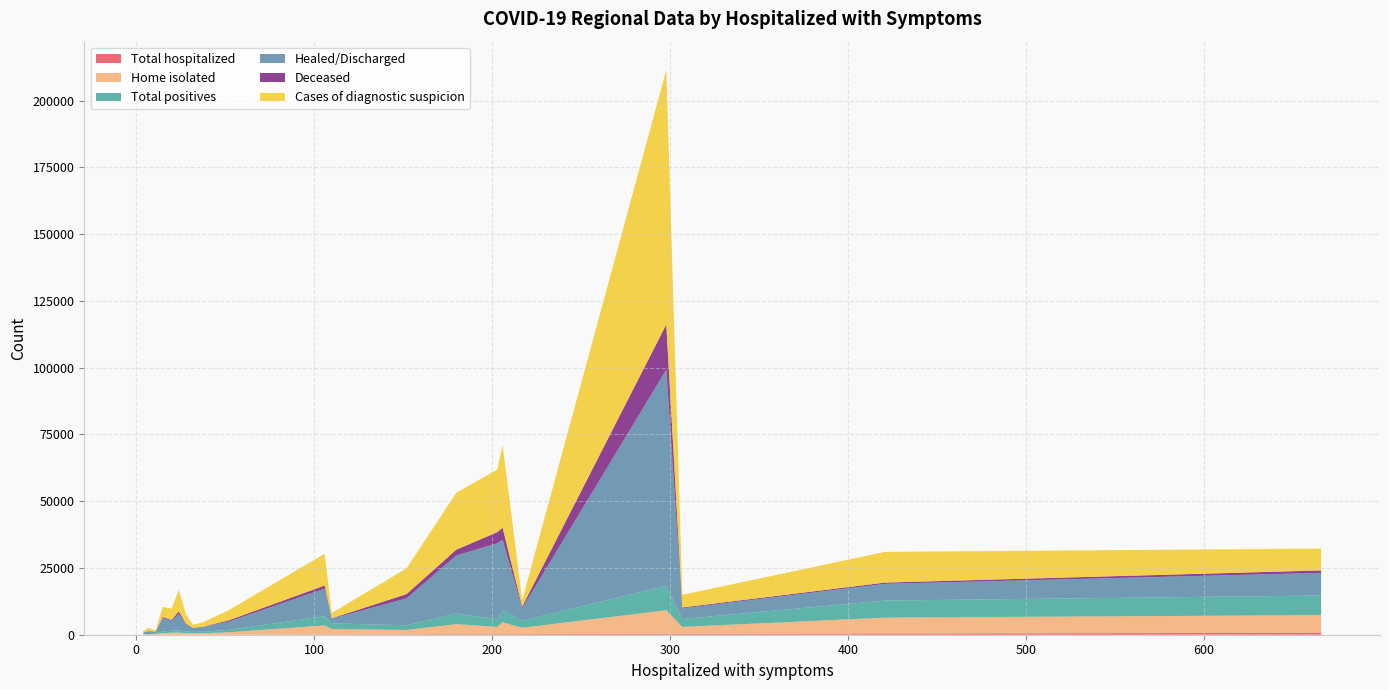

Reading right to left, list all the values displayed in this chart.

Total hospitalized: Veneto=204	Valle d Aosta=7	Umbria=41	Toscana=128	Sicilia=327	Sardegna=130	Puglia=231	Piemonte=215	P.A. Trento=15	P.A. Bolzano=28	Molise=4	Marche=30	Lombardia=333	Liguria=173	Lazio=715	Friuli Venezia Giulia=24	Emilia-Romagna=220	Campania=459	Calabria=34	Basilicata=13	Abruzzo=57
Home isolated: Veneto=3761	Valle d Aosta=62	Umbria=521	Toscana=3340	Sicilia=2609	Sardegna=2006	Puglia=2376	Piemonte=2692	P.A. Trento=579	P.A. Bolzano=554	Molise=130	Marche=783	Lombardia=8834	Liguria=1598	Lazio=6628	Friuli Venezia Giulia=735	Emilia-Romagna=4434	Campania=5937	Calabria=503	Basilicata=325	Abruzzo=852
Total positives: Veneto=3965	Valle d Aosta=69	Umbria=562	Toscana=3468	Sicilia=2936	Sardegna=2136	Puglia=2607	Piemonte=2907	P.A. Trento=594	P.A. Bolzano=582	Molise=134	Marche=813	Lombardia=9167	Liguria=1771	Lazio=7343	Friuli Venezia Giulia=759	Emilia-Romagna=4654	Campania=6396	Calabria=537	Basilicata=338	Abruzzo=909
Healed/Discharged: Veneto=21748	Valle d Aosta=1100	Umbria=1853	Toscana=10338	Sicilia=4026	Sardegna=1705	Puglia=4697	Piemonte=28440	P.A. Trento=5040	P.A. Bolzano=2694	Molise=498	Marche=6180	Lombardia=80924	Liguria=10067	Lazio=8474	Friuli Venezia Giulia=3613	Emilia-Romagna=26276	Campania=6273	Calabria=1365	Basilicata=474	Abruzzo=3059
Deceased: Veneto=2183	Valle d Aosta=146	Umbria=85	Toscana=1165	Sicilia=312	Sardegna=155	Puglia=596	Piemonte=4165	P.A. Trento=406	P.A. Bolzano=292	Molise=24	Marche=990	Lombardia=16960	Liguria=1608	Lazio=923	Friuli Venezia Giulia=351	Emilia-Romagna=4484	Campania=463	Calabria=100	Basilicata=29	Abruzzo=481
Cases of diagnostic suspicion: Veneto=21310	Valle d Aosta=1182	Umbria=1681	Toscana=11900	Sicilia=4726	Sardegna=1995	Puglia=2384	Piemonte=23430	P.A. Trento=3741	P.A. Bolzano=3568	Molise=616	Marche=7983	Lombardia=95322	Liguria=9624	Lazio=8177	Friuli Venezia Giulia=4355	Emilia-Romagna=31062	Campania=11501	Calabria=1159	Basilicata=425	Abruzzo=3799